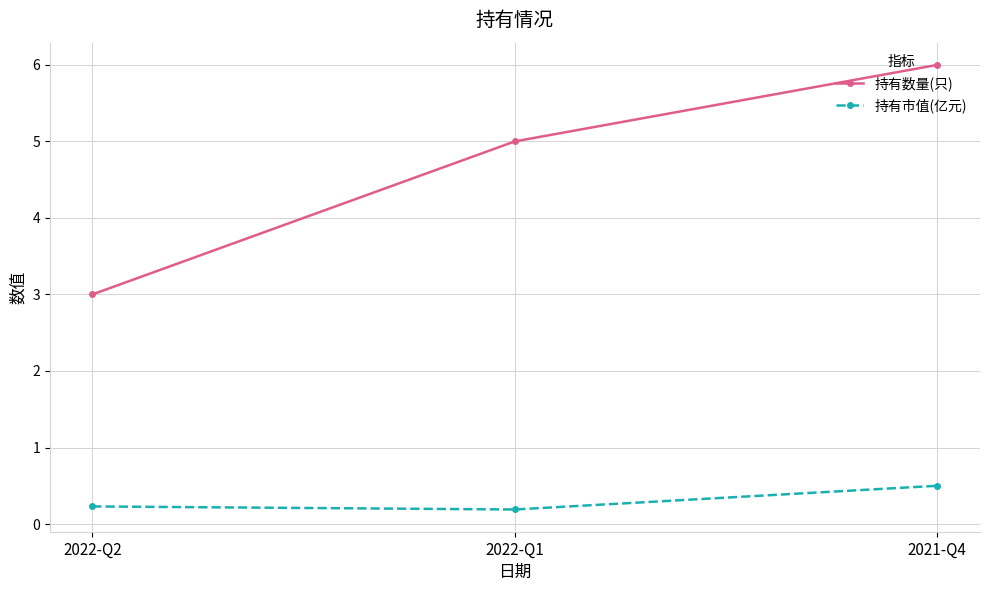

What position from the right is 2021-Q4?

1